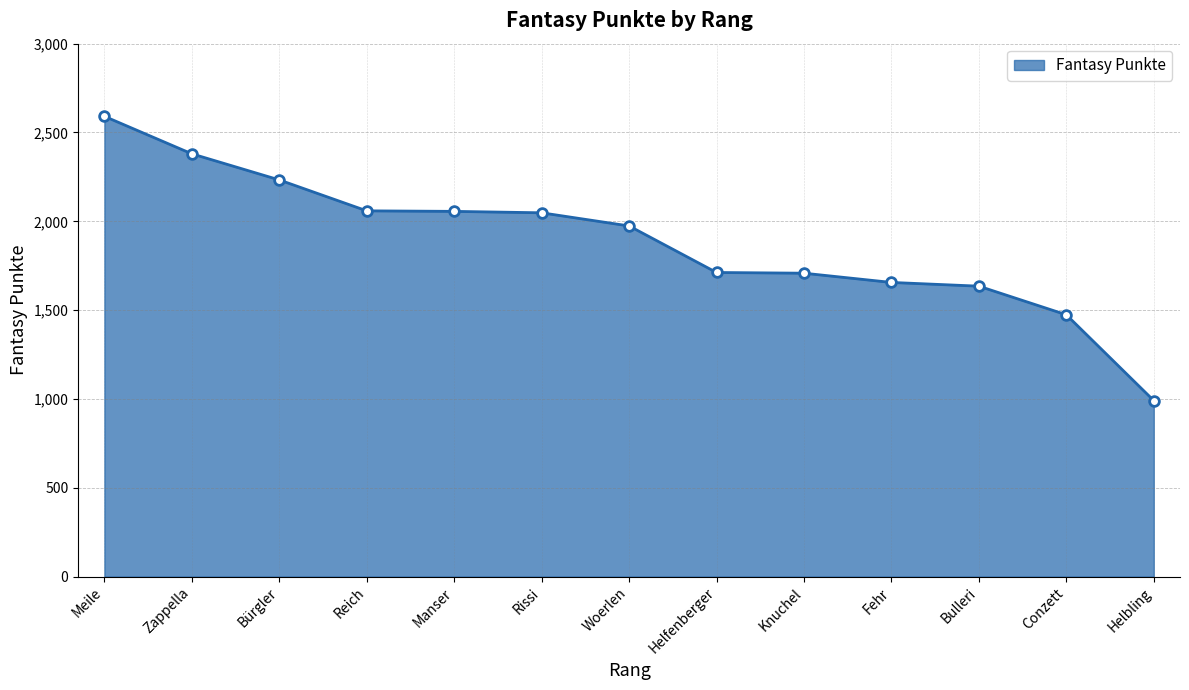

What is the average value?

1886